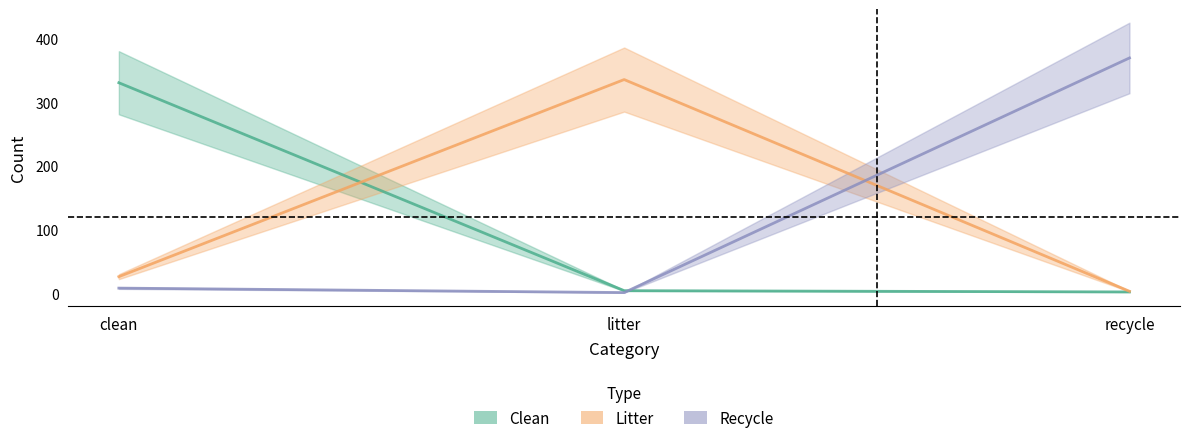

What is the sum of the clean values at recycle and clean?

333